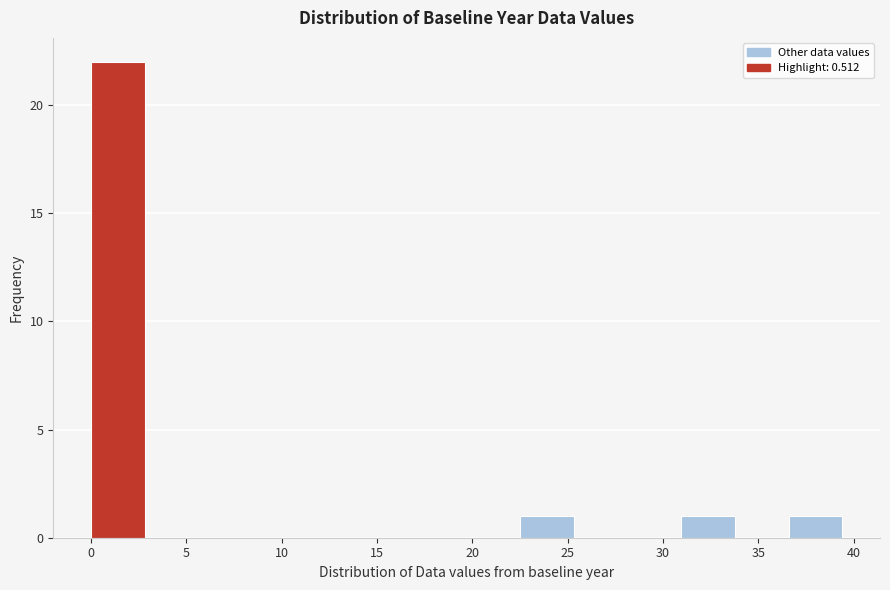

How tall is the bar that spans 0.0 to 3.0 on the x-axis? Neither the bar edges nor the heights are printed on the chart, so give them approximately, as read against the axes.

22